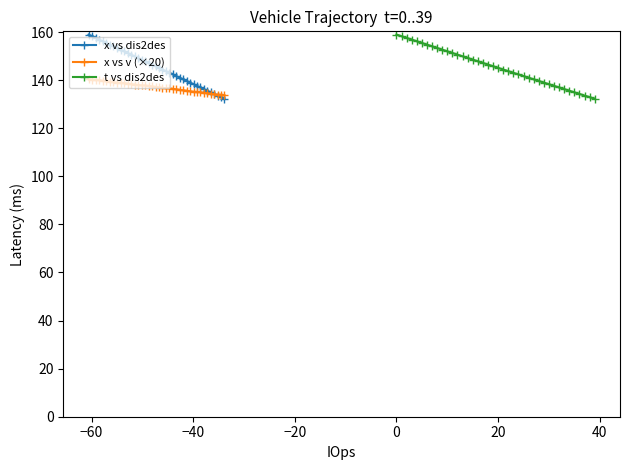

What is the value of the x vs v (×20) point at the 31st from the left?

135.2